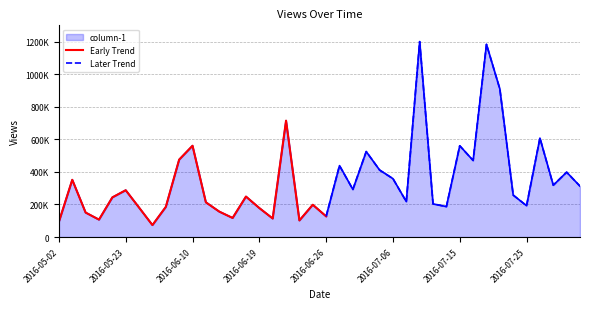

Is it true that the value at 2016-06-27 is 675512?

False